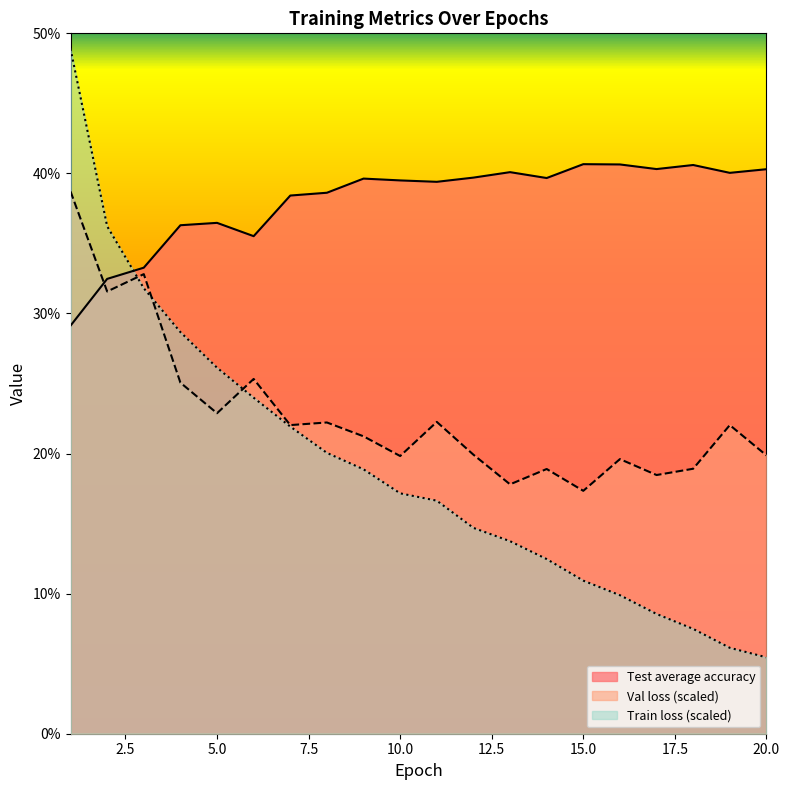

At how many categories does at least one series exceed 26?

20